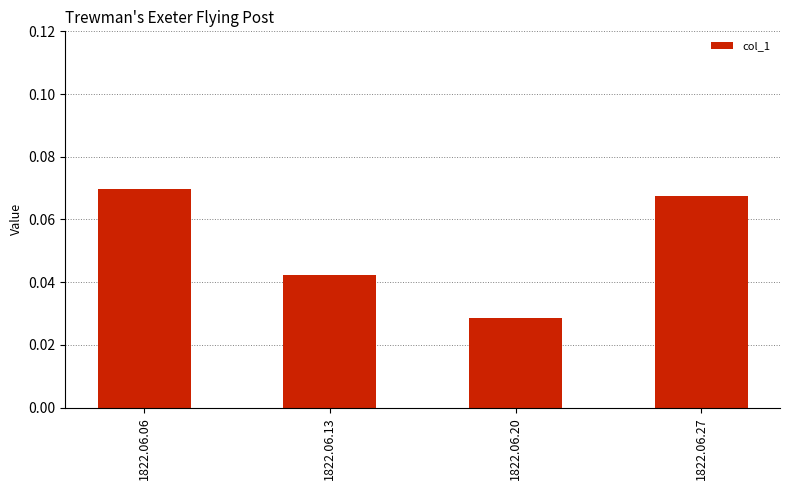

Which has a higher value, 1822.06.27 or 1822.06.13?

1822.06.27